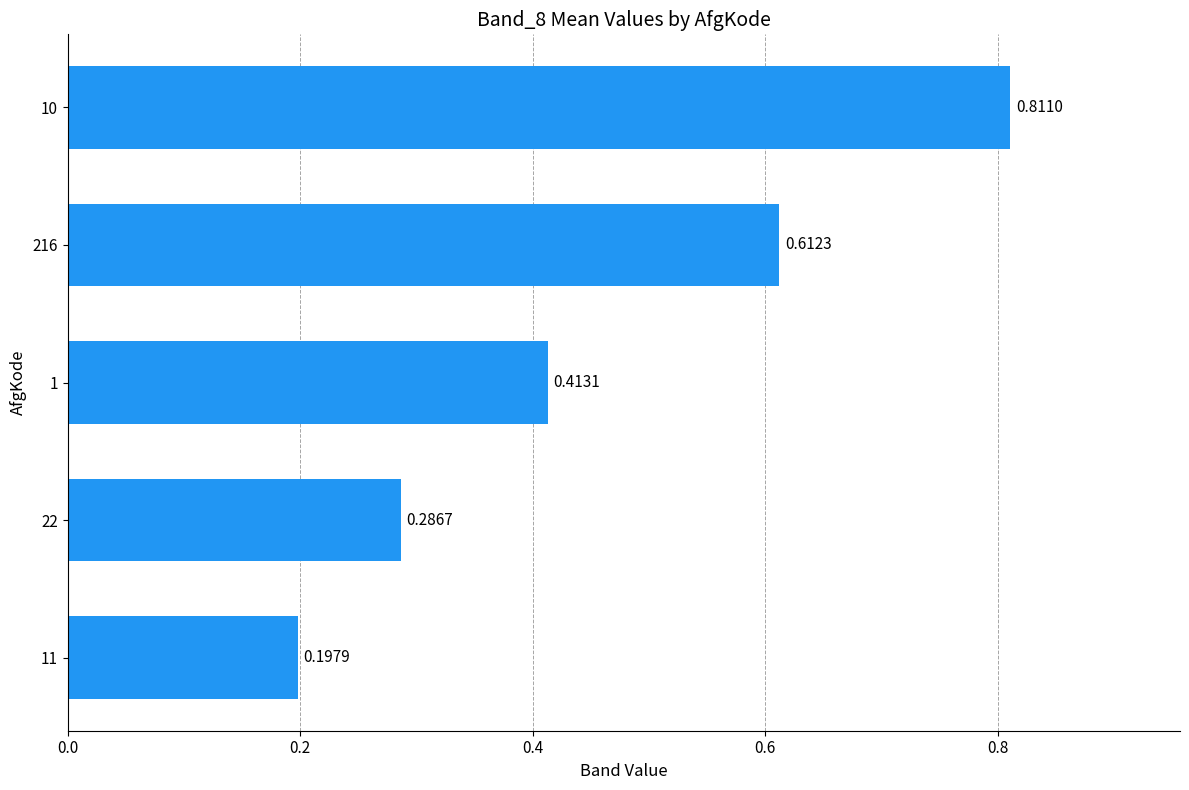

List the labels in order of value, largest first.

10, 216, 1, 22, 11